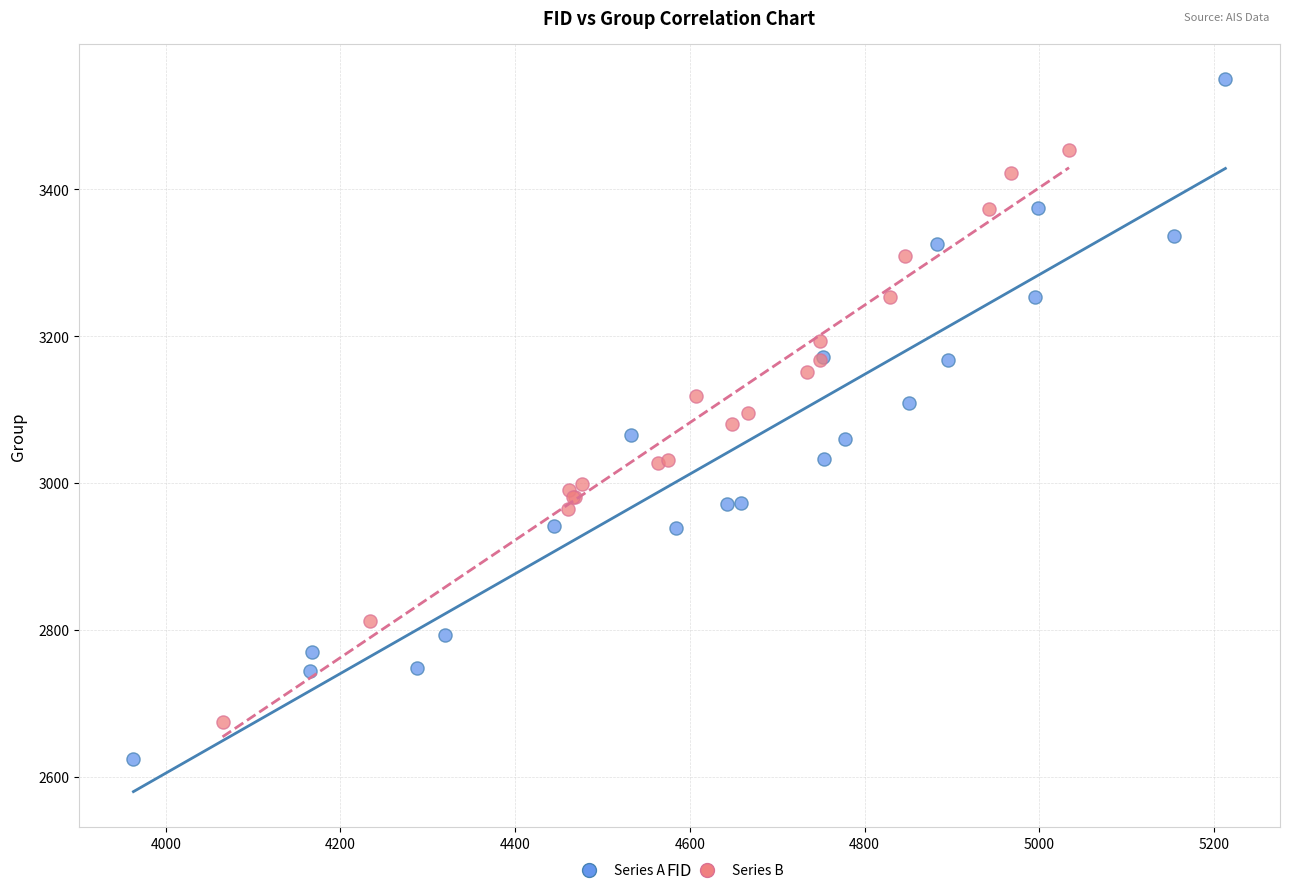

Which series reaches the minimum Y coordinate?

Series A